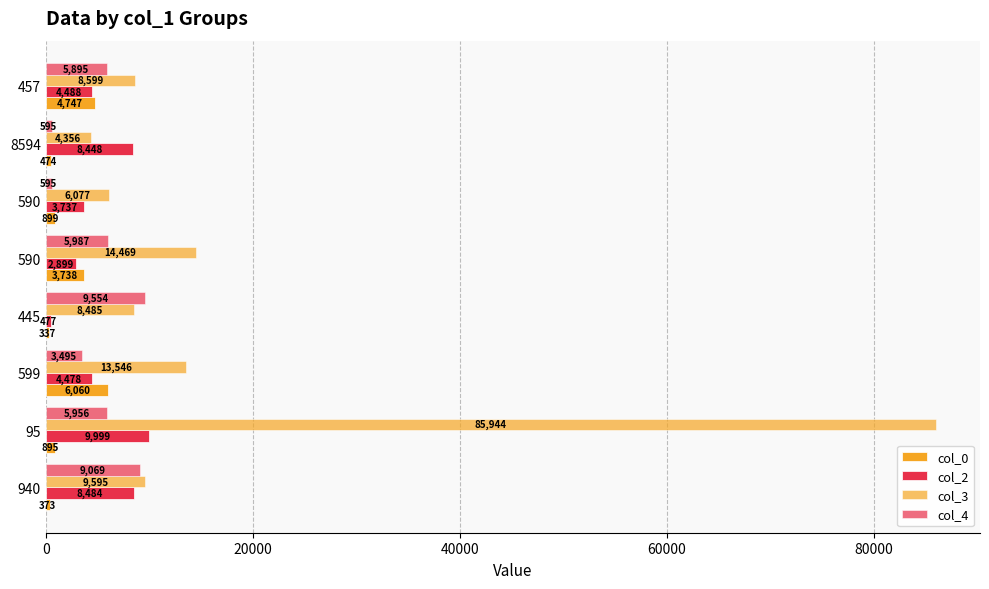

How many data points does each series have?

8